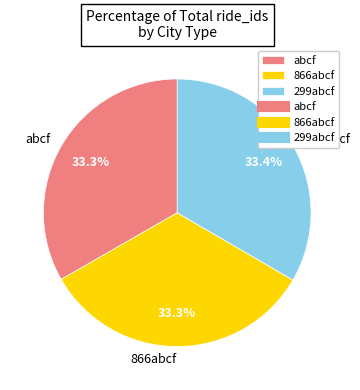

To the nearest percent, what percentage of the pie is 299abcf?

33%